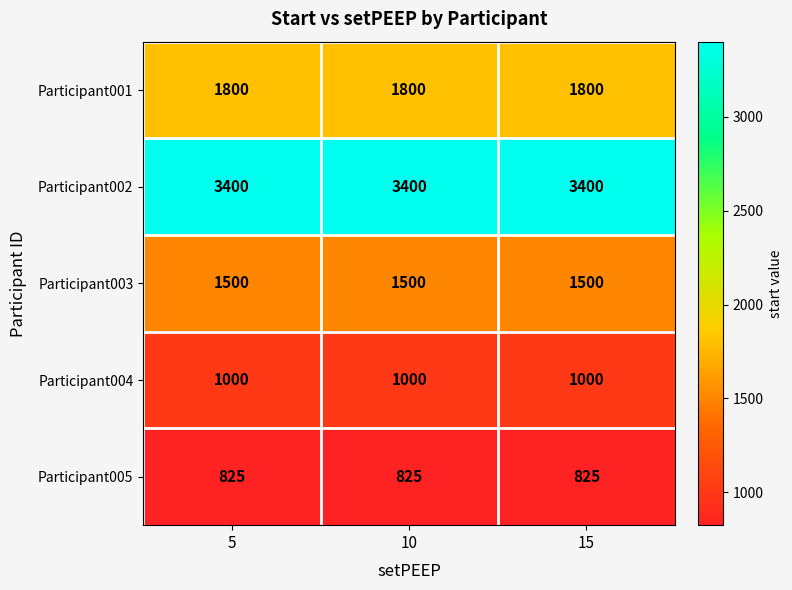

At 10, list the series in order from smallest to largest.

Participant005, Participant004, Participant003, Participant001, Participant002